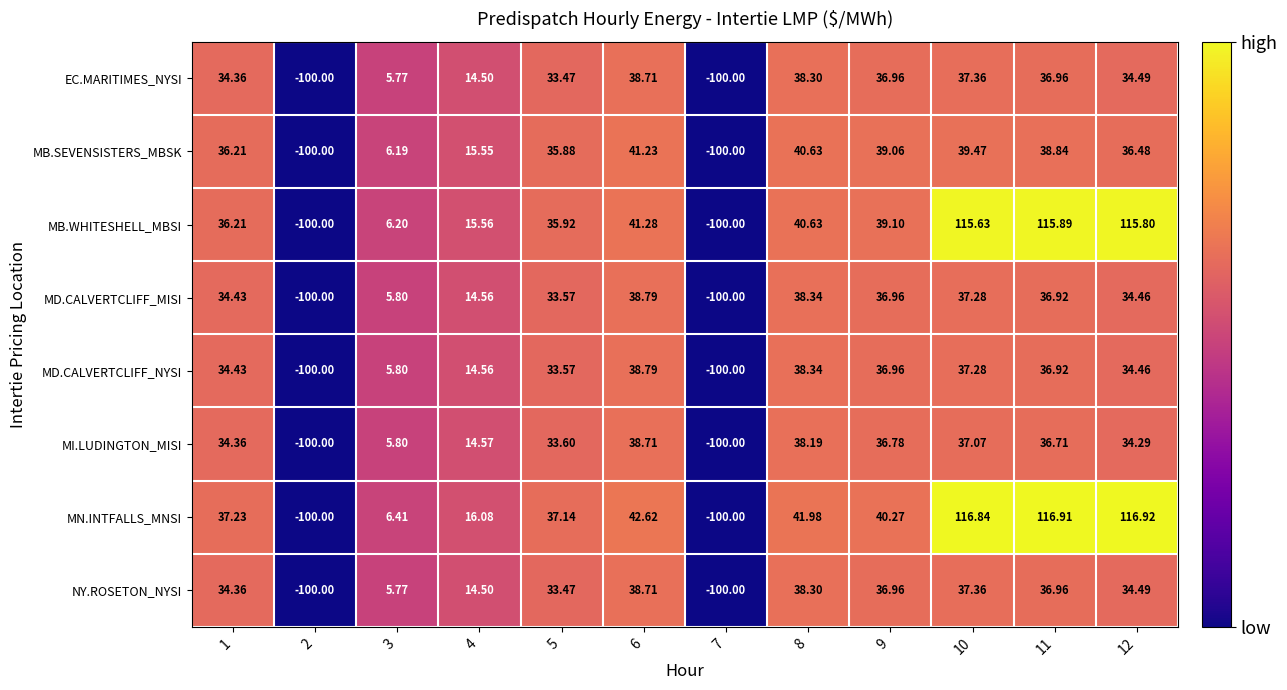

Which series has the widest spread of values?

MN.INTFALLS_MNSI